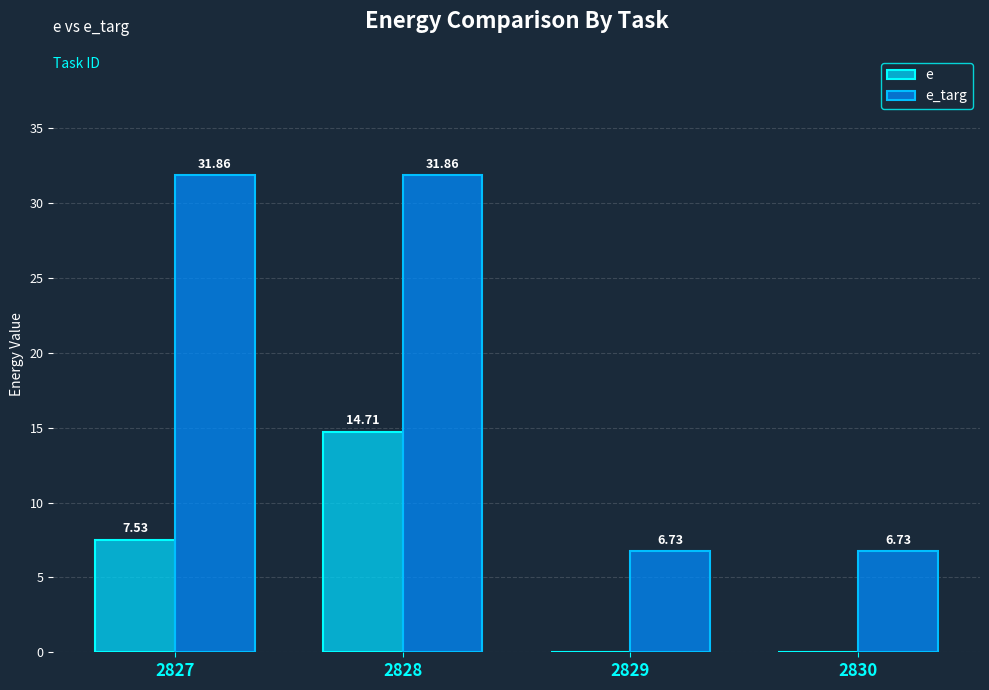

At which label does e reach its peak?

2828